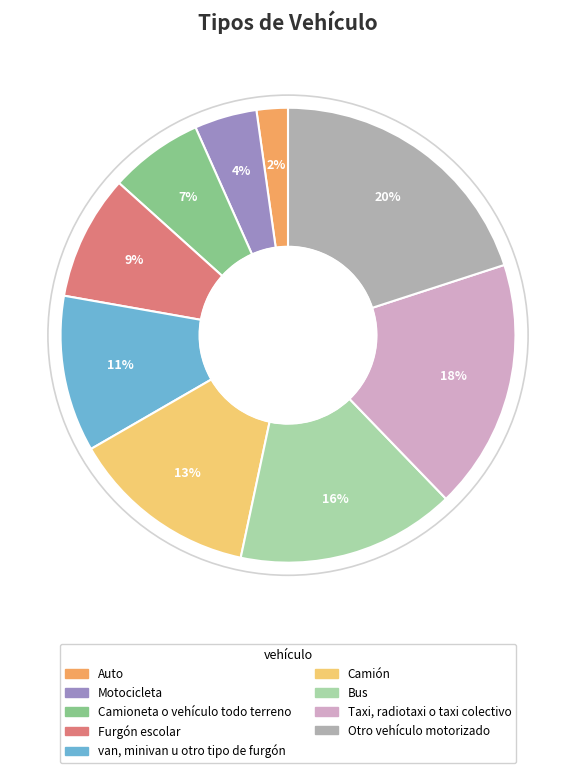

To the nearest percent, what portion does Taxi, radiotaxi o taxi colectivo represent?

18%